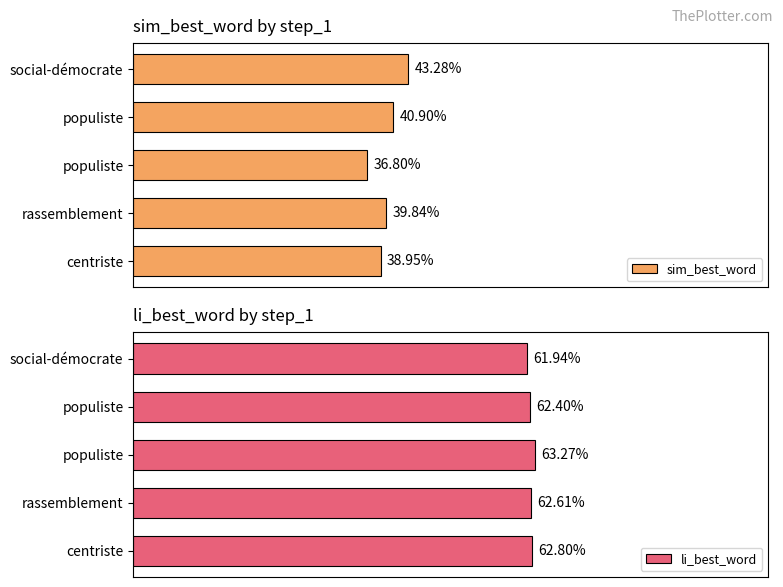

Which series has the largest range (max minus min)?

sim_best_word